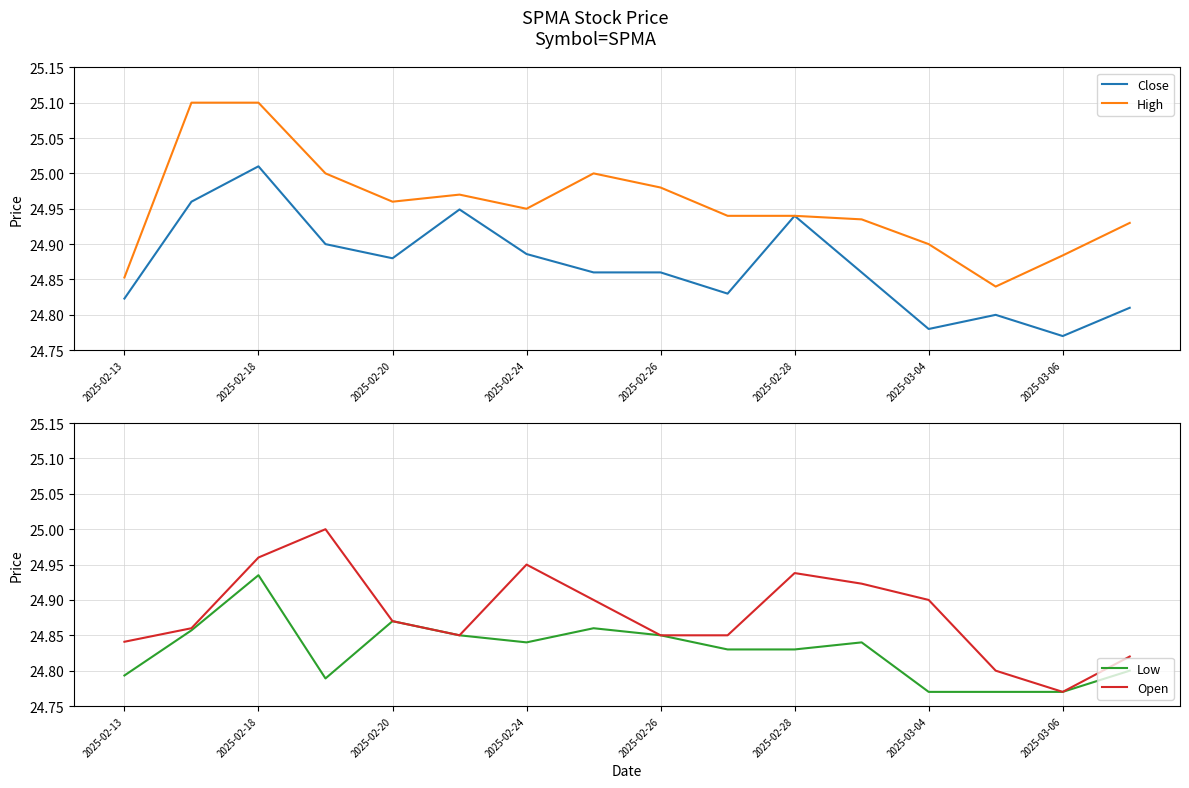

What is the value of the Close point at the 14th from the left?

24.8